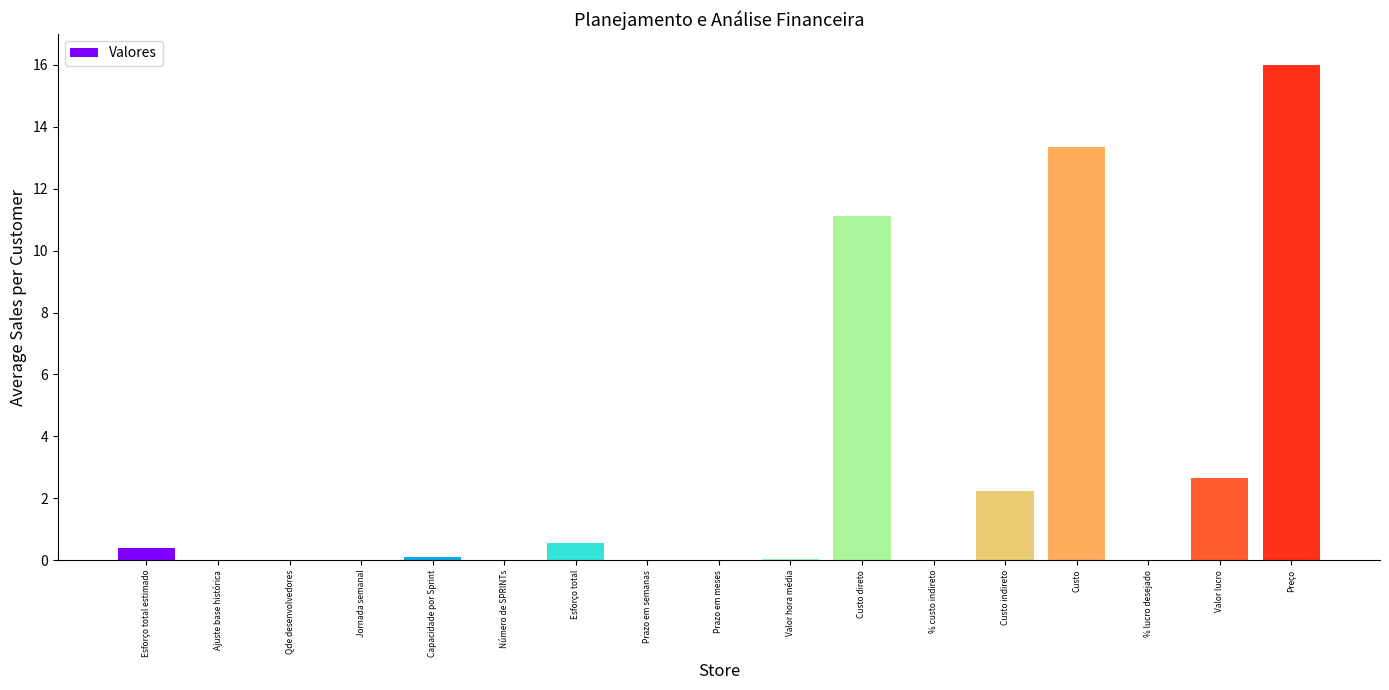

What is the greatest value displayed?

16.0